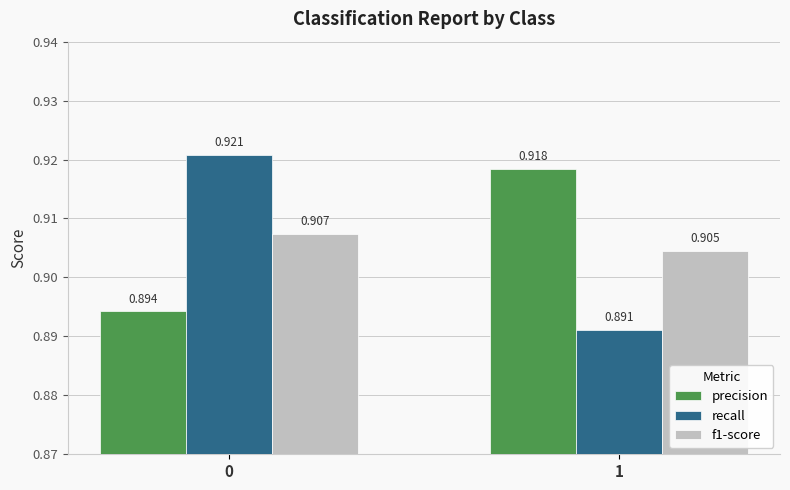

What are all the series names shown in the legend?

precision, recall, f1-score